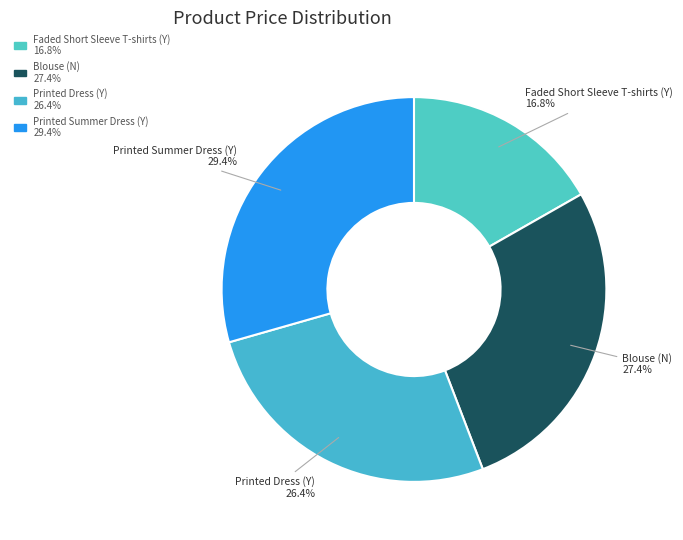

Does Printed Dress (Y) account for over 50% of the chart?

No